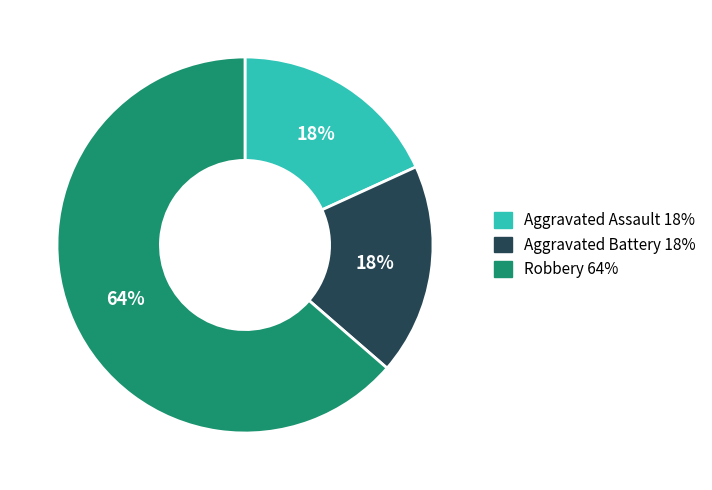

Does Aggravated Assault account for over 50% of the chart?

No